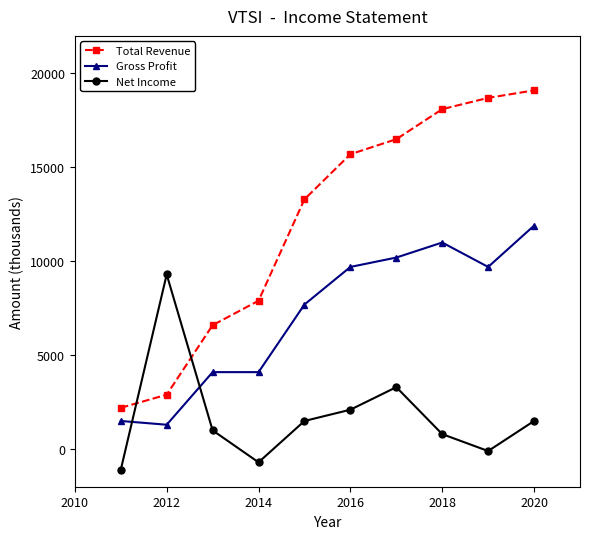

True or false: Net Income and Gross Profit cross at least once.

True